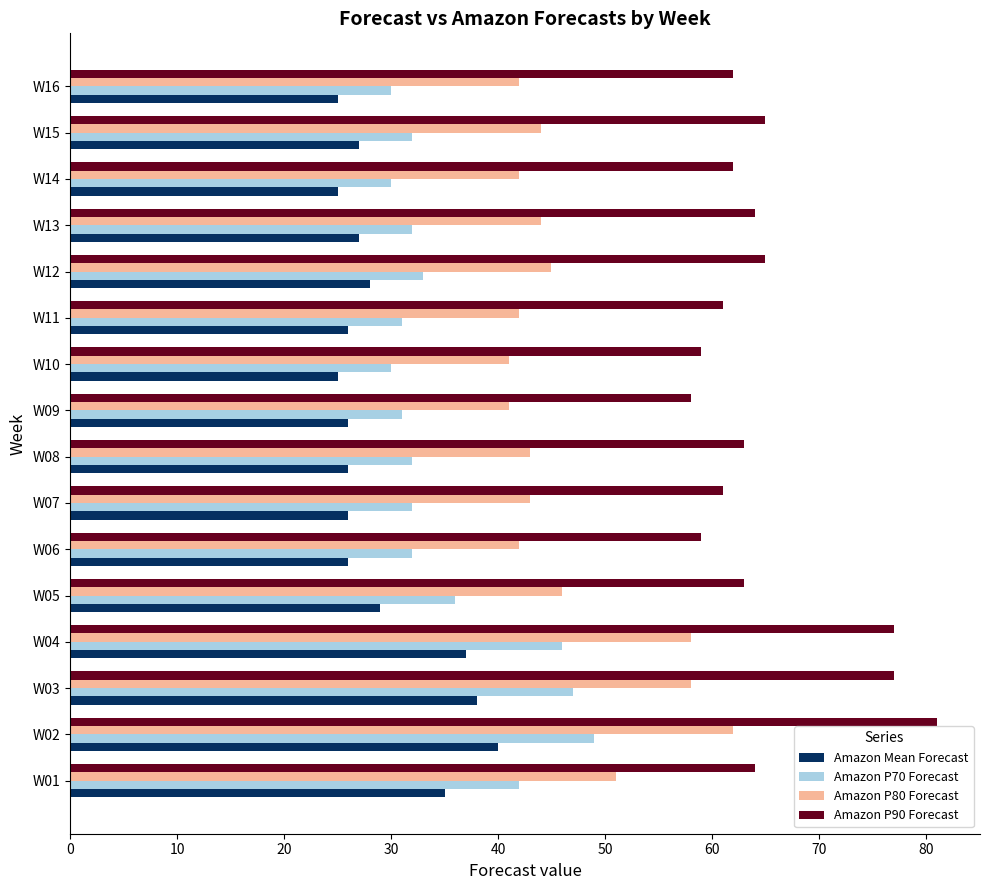

At how many categories does at least one series exceed 38?

16